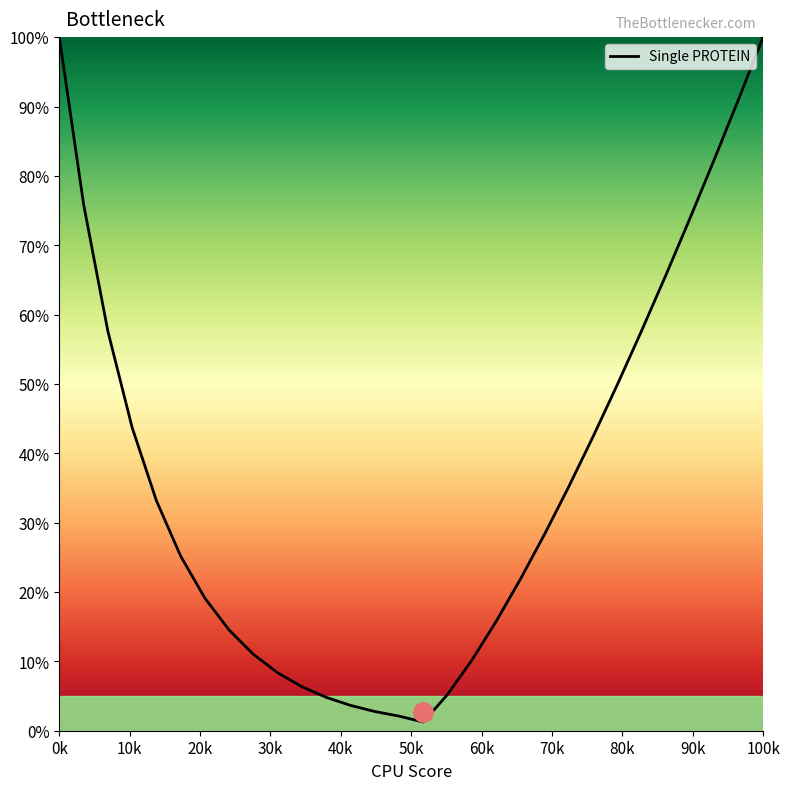

How many values exceed 28?

15